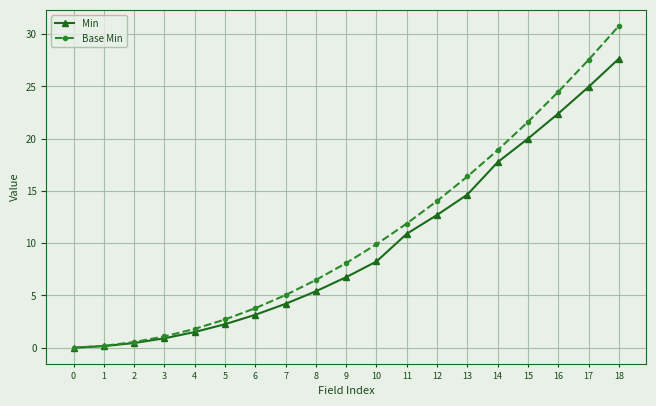

What is the sum of all Base Min values?

205.2